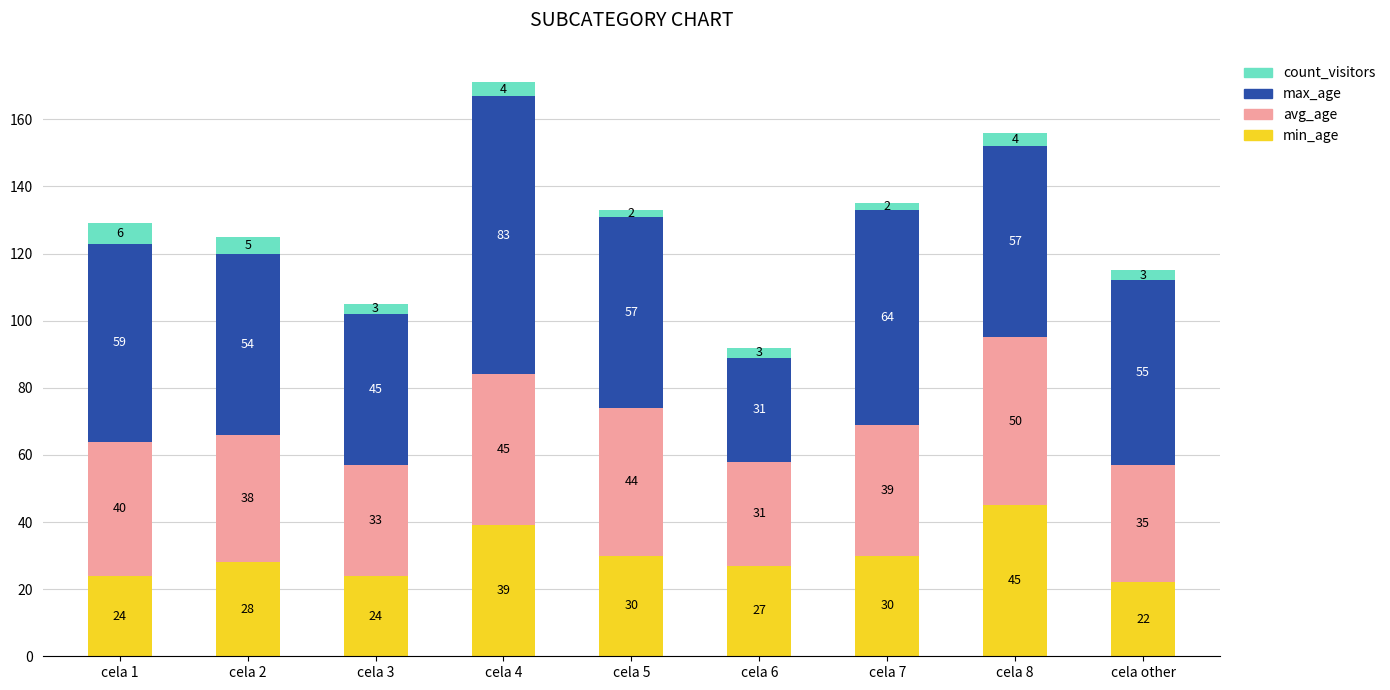

True or false: min_age has a value of 38 at cela 3.

False